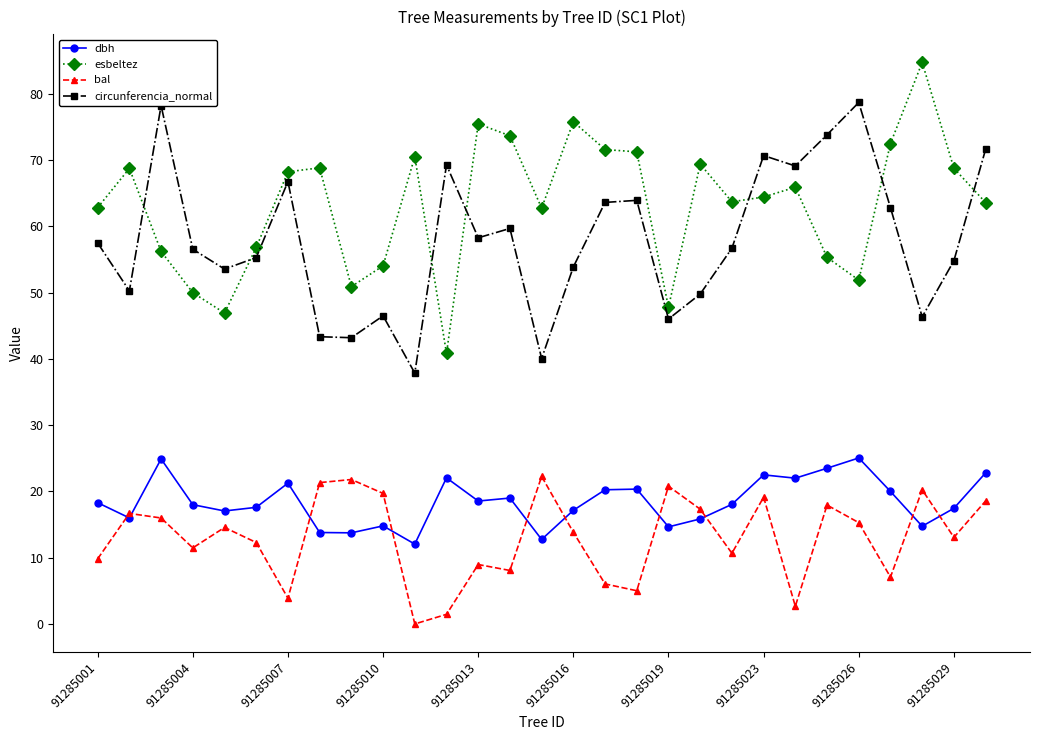

Which series has the largest total across all categories?

esbeltez